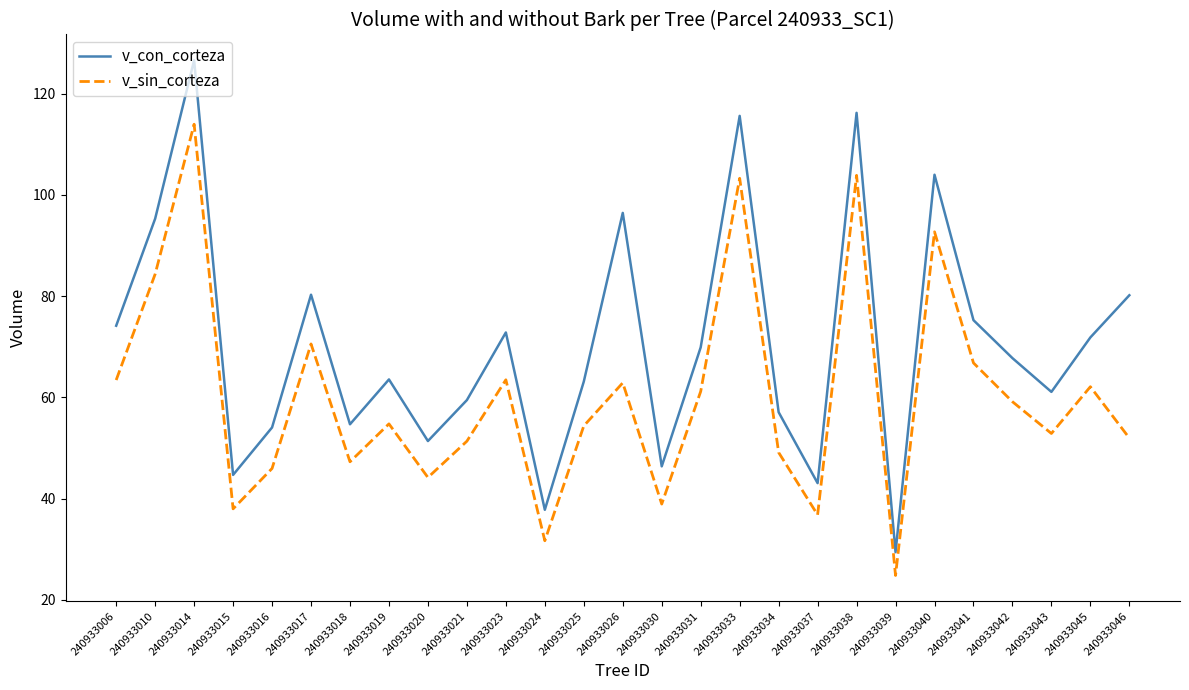

Is the value of v_con_corteza at 240933010 greater than the value of v_sin_corteza at 240933038?

No